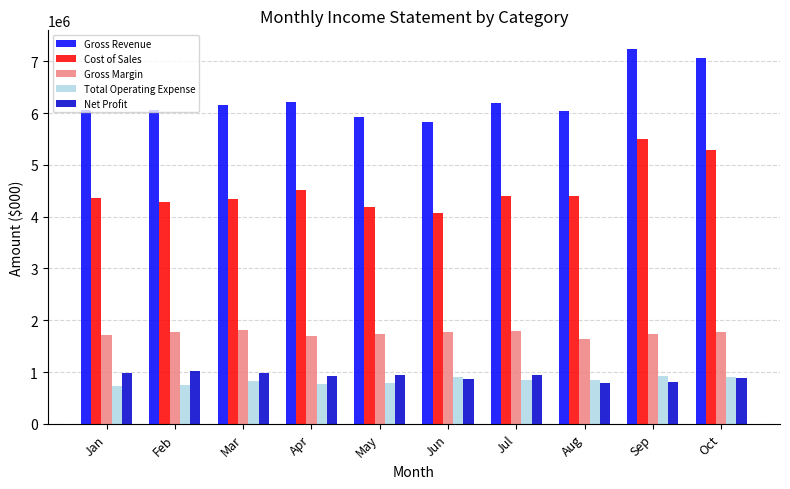

Between May and Sep, which series saw the biggest shift?

Cost of Sales